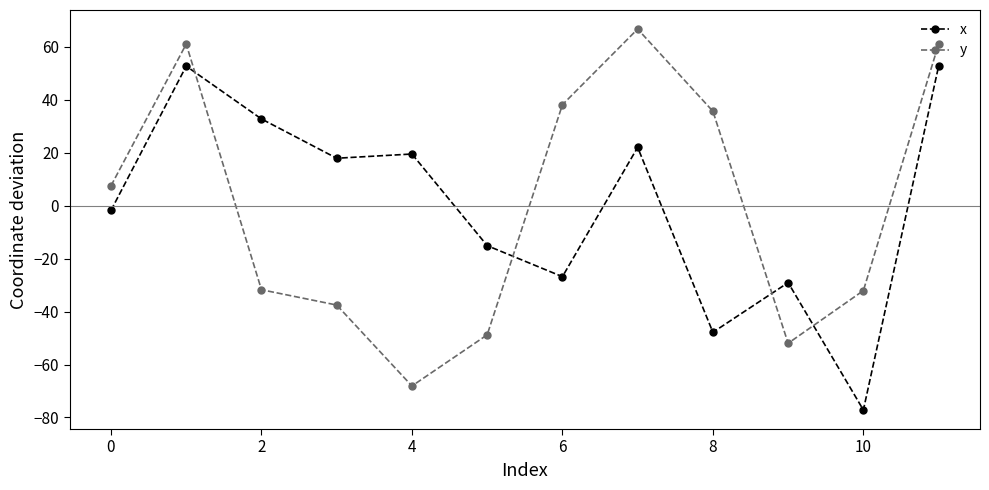

How many times do y and x cross each other?

4